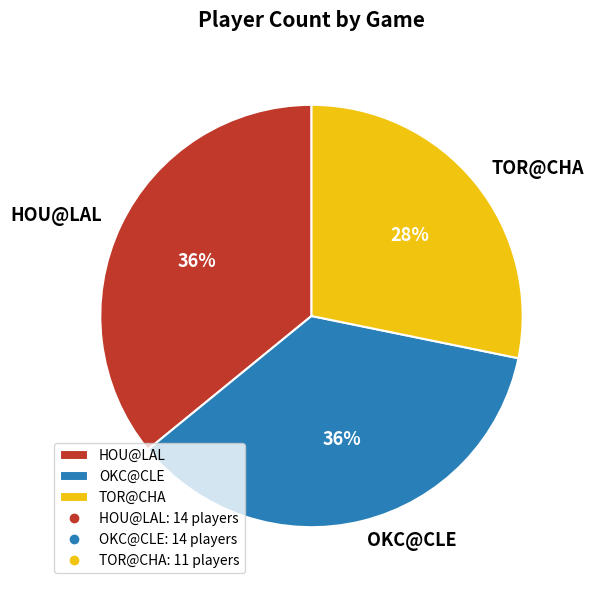

To the nearest percent, what percentage of the pie is OKC@CLE?

36%